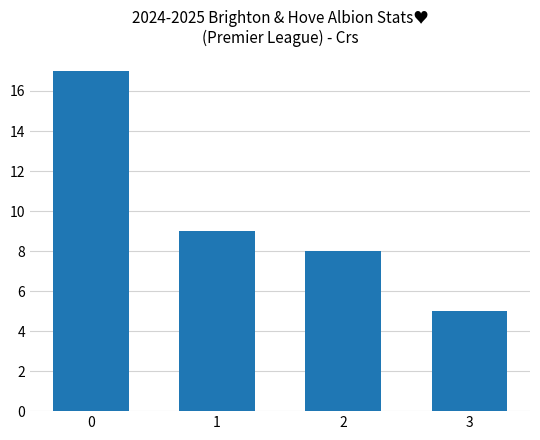

Reading left to right, extract all data points from this chart.

17	9	8	5